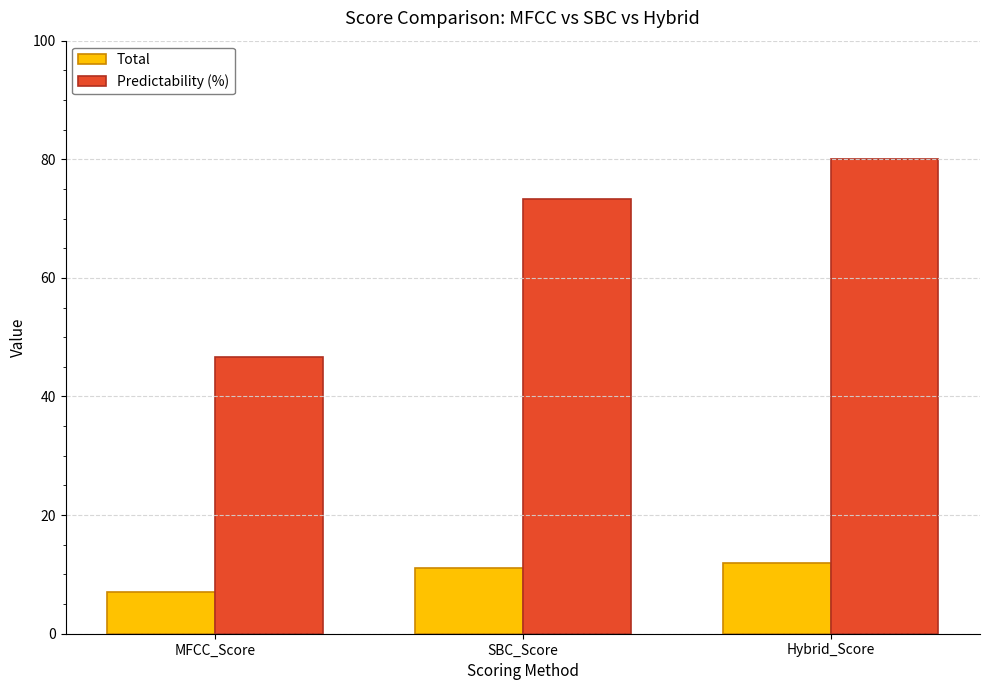

What are all the series names shown in the legend?

Total, Predictability (%)